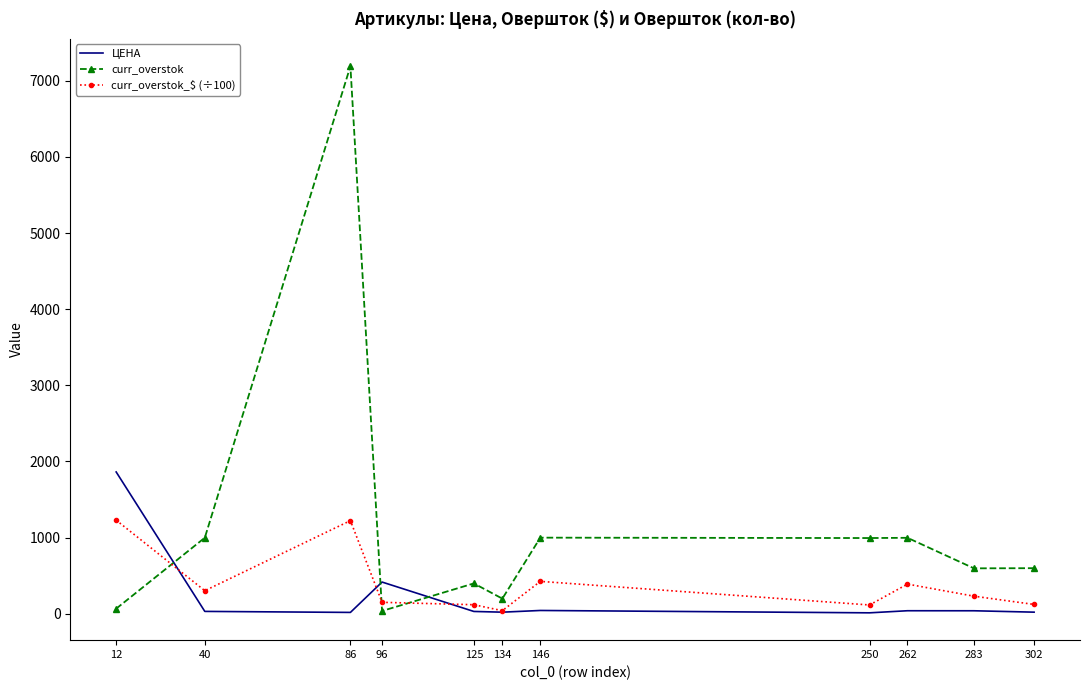

What value does the curr_overstok series have at 134?

198.0